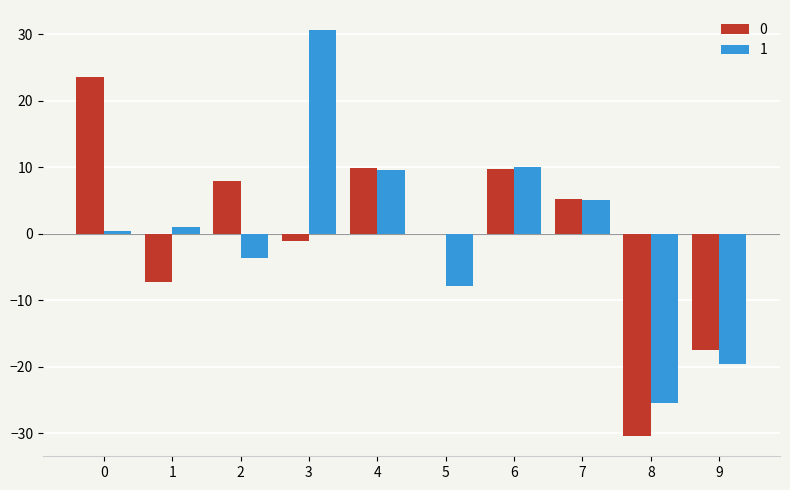

Is it true that 0 equals 9.7 at 6?

True